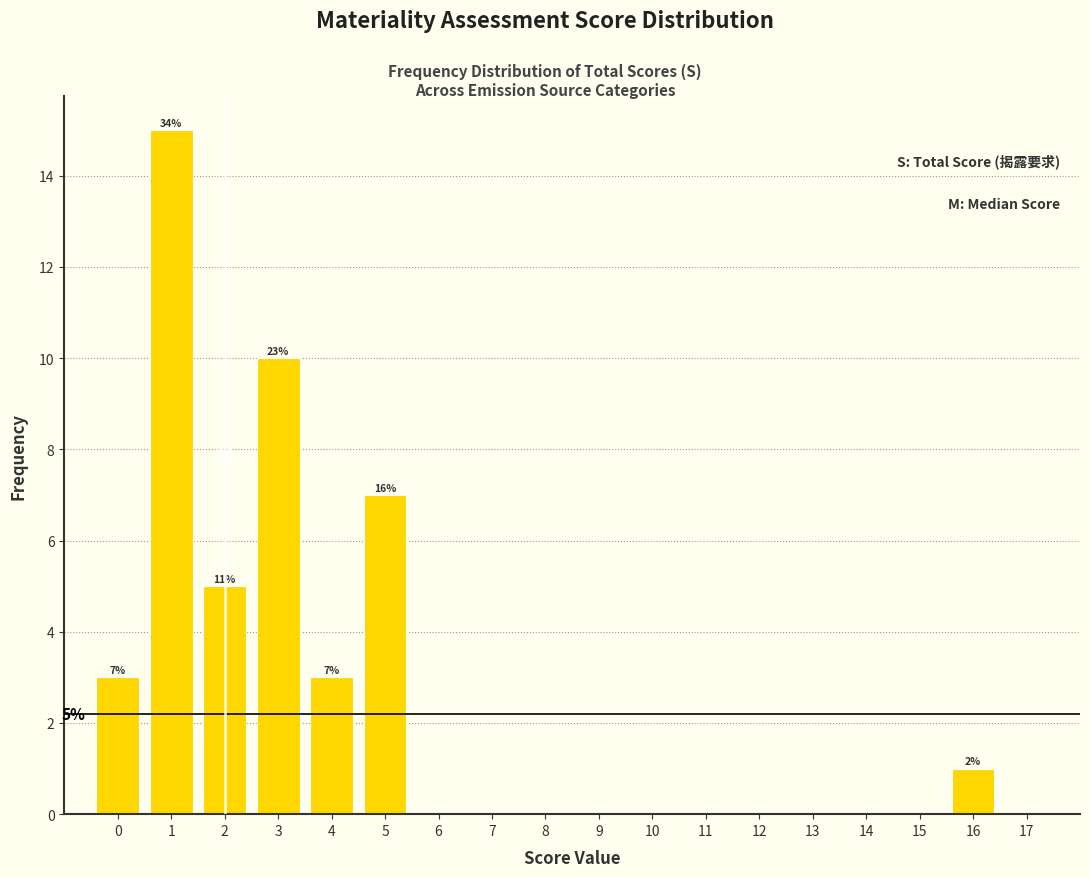

Over which range of the x-axis is the bar tallest?

0.5 to 1.5